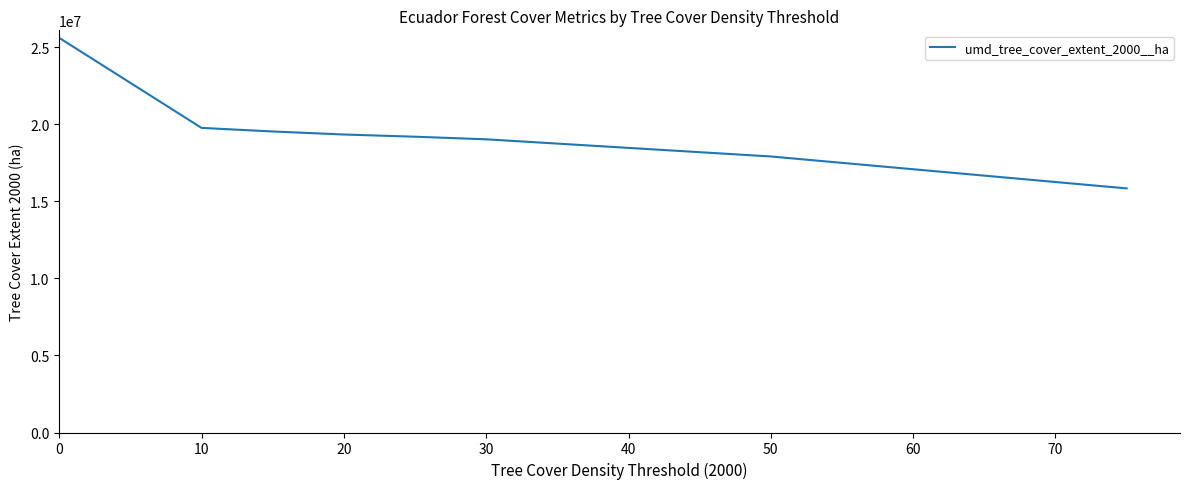

What is the minimum value shown in the chart?

15841950